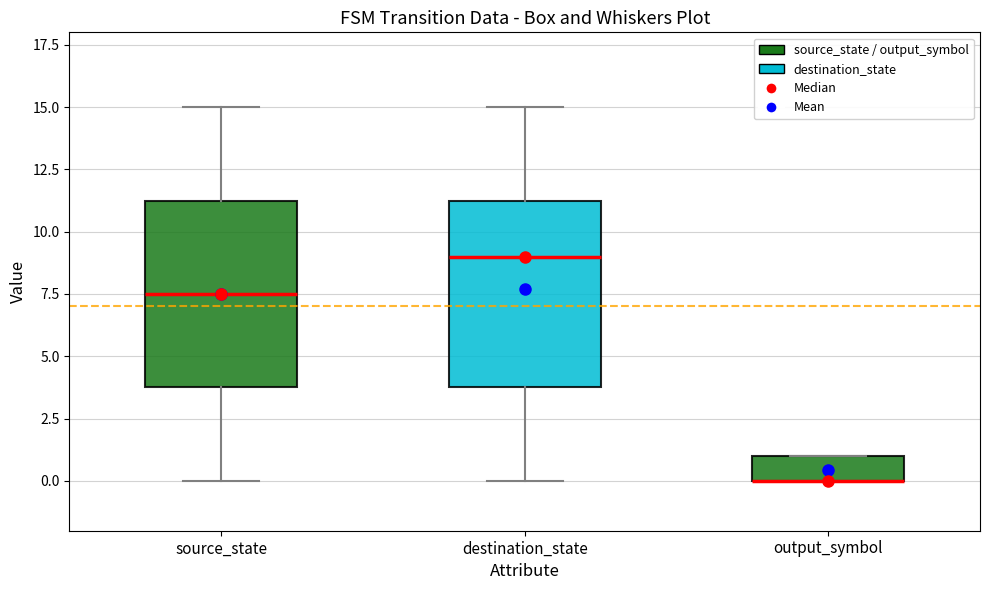

Where does the median line of the box for source_state sit on the y-axis? The values are not printed on the chart, so give them approximately, as read against the axis.

7.5